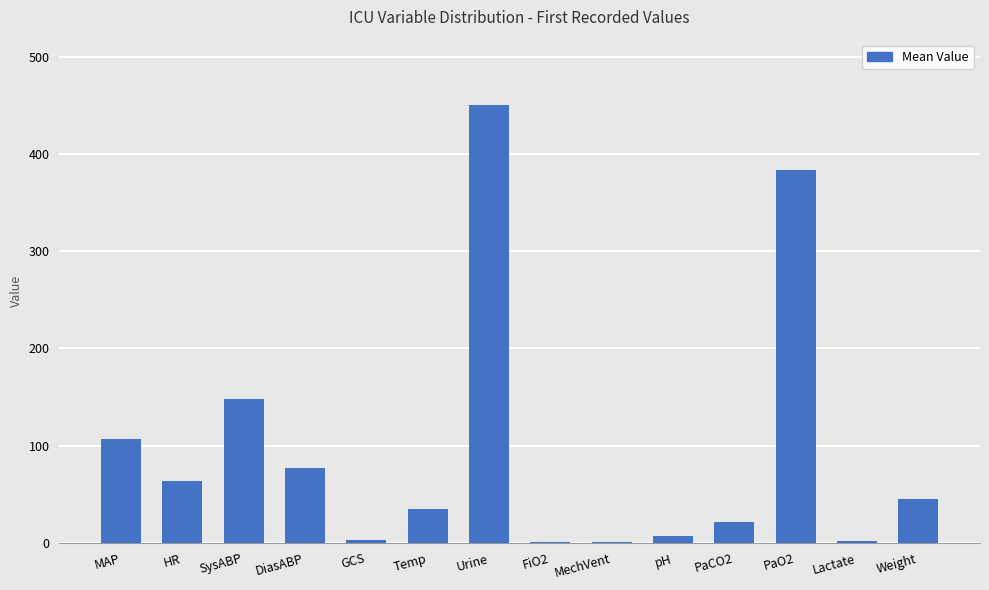

The chart shows a value of 148.0 at SysABP. True or false?

True